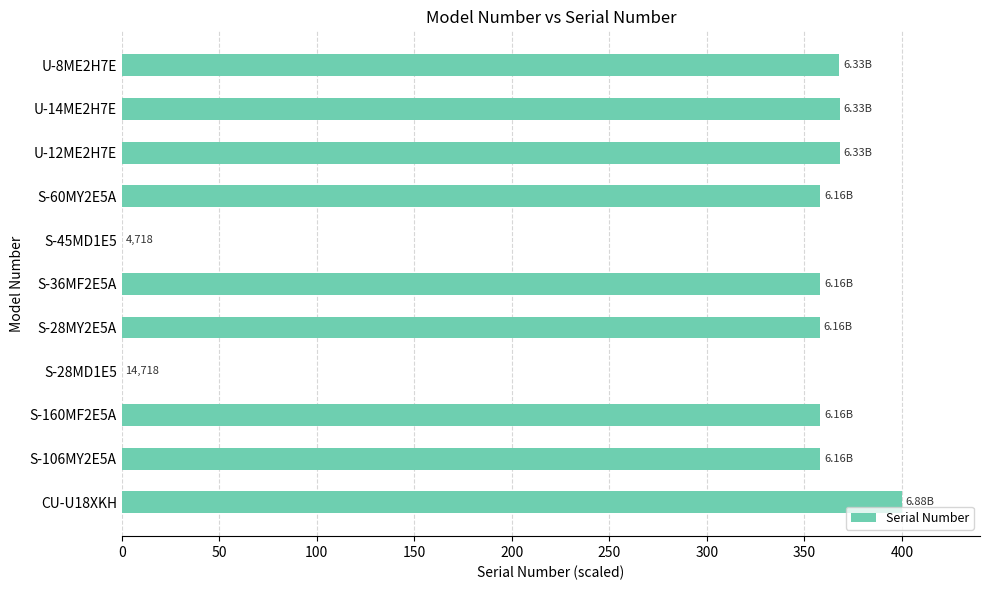

What is the sum of the values at U-8ME2H7E and S-106MY2E5A?

726.0